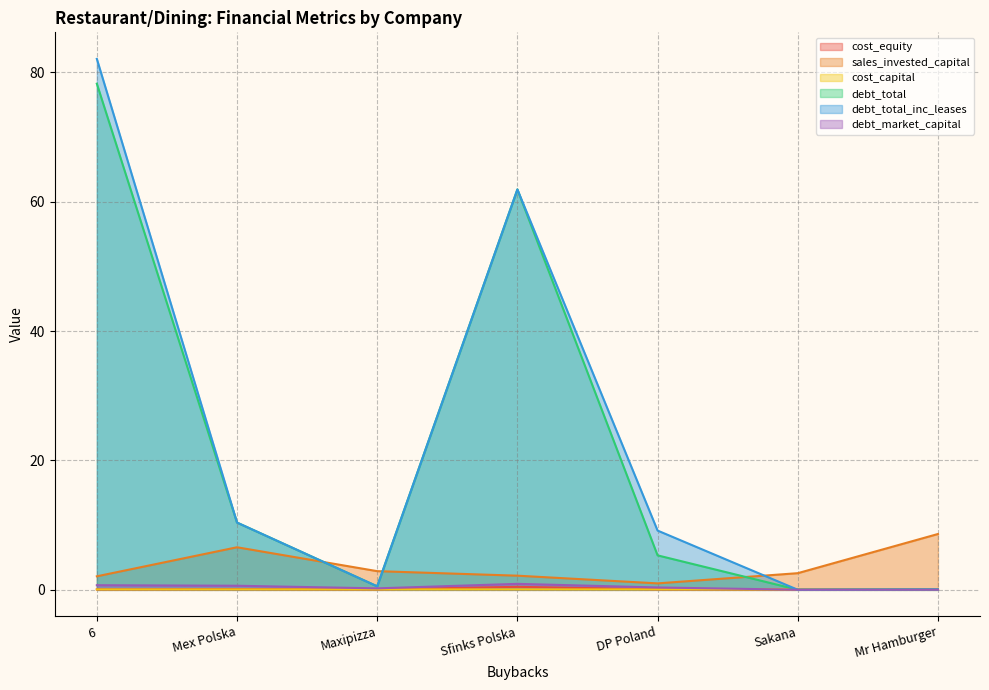

True or false: sales_invested_capital has a value of 6.6 at Mex Polska.

True